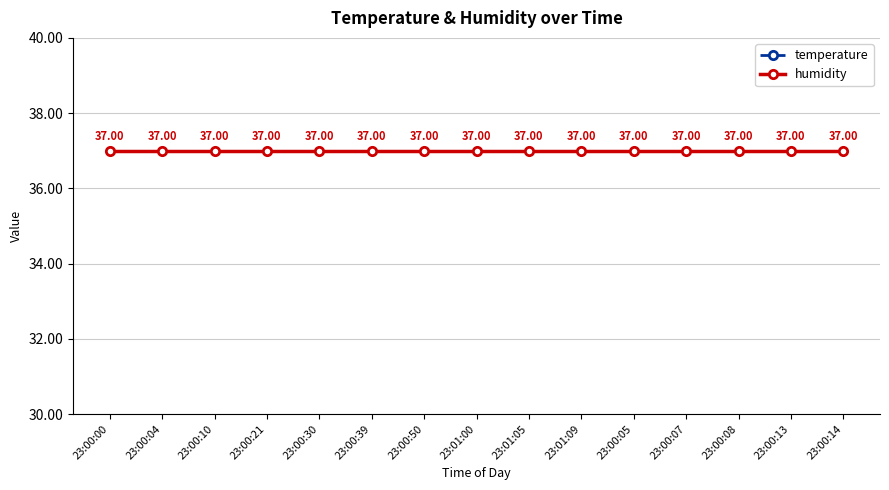

Reading right to left, transcribe all the data shown in this chart.

temperature: 23:00:14=26	23:00:13=26	23:00:08=26	23:00:07=26	23:00:05=26	23:01:09=26	23:01:05=26	23:01:00=26	23:00:50=26	23:00:39=26	23:00:30=26	23:00:21=26	23:00:10=26	23:00:04=26	23:00:00=26
humidity: 23:00:14=37	23:00:13=37	23:00:08=37	23:00:07=37	23:00:05=37	23:01:09=37	23:01:05=37	23:01:00=37	23:00:50=37	23:00:39=37	23:00:30=37	23:00:21=37	23:00:10=37	23:00:04=37	23:00:00=37